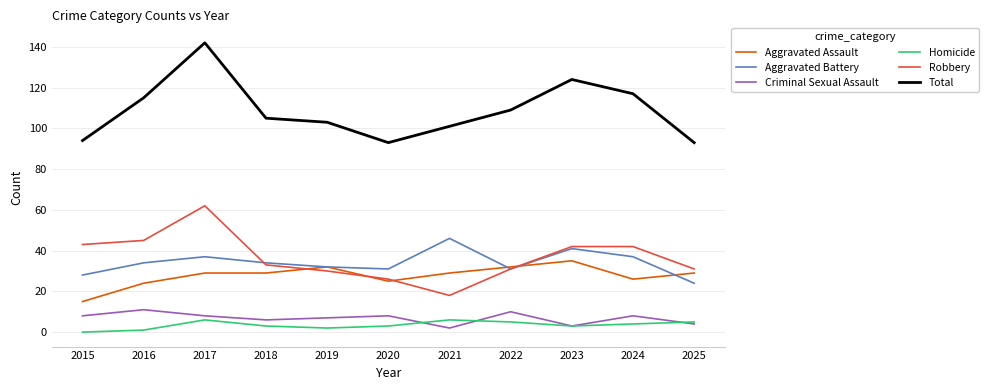

The Homicide series shows 3 at 2020. True or false?

True